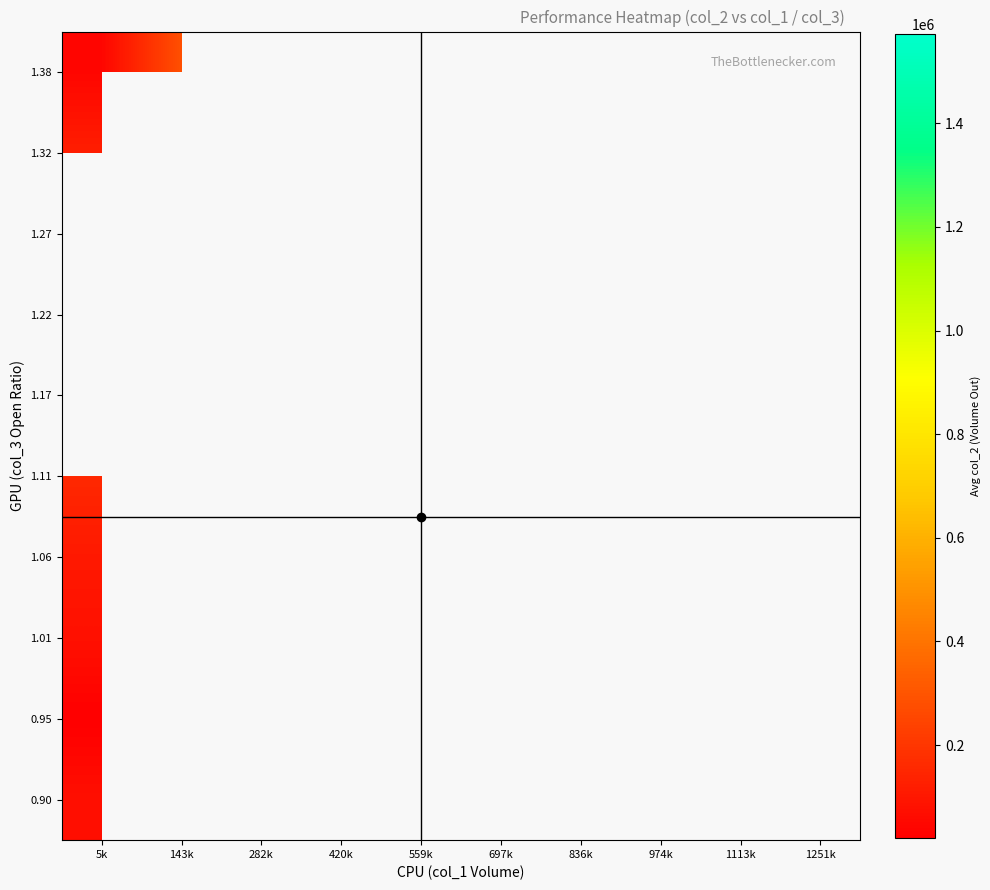

What is the greatest value displayed?

1572280.0